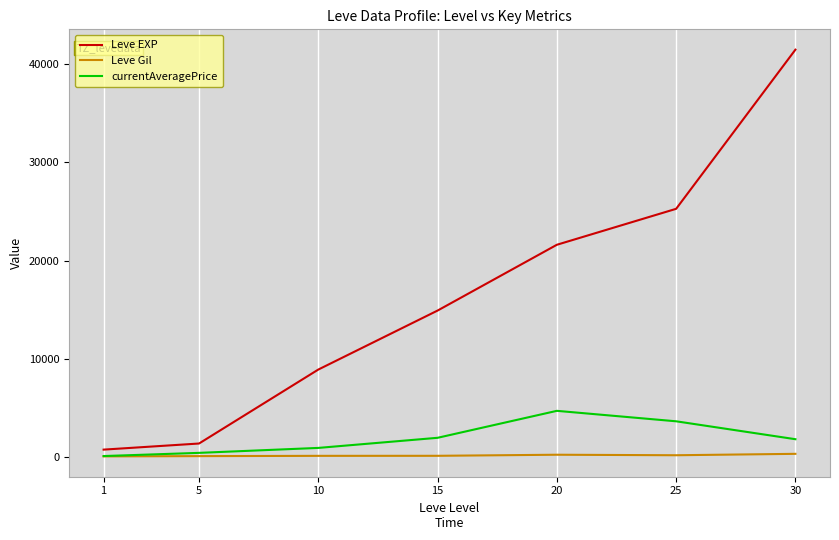

Which series changed the most between 15 and 25?

Leve EXP